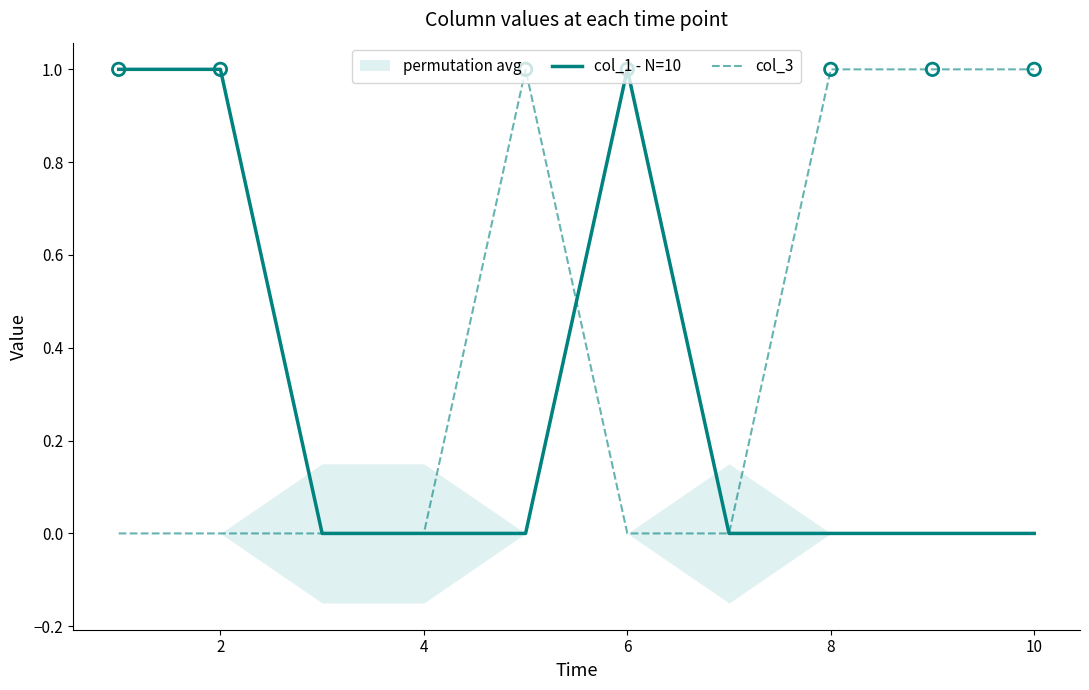

At how many categories does at least one series exceed 0?

7